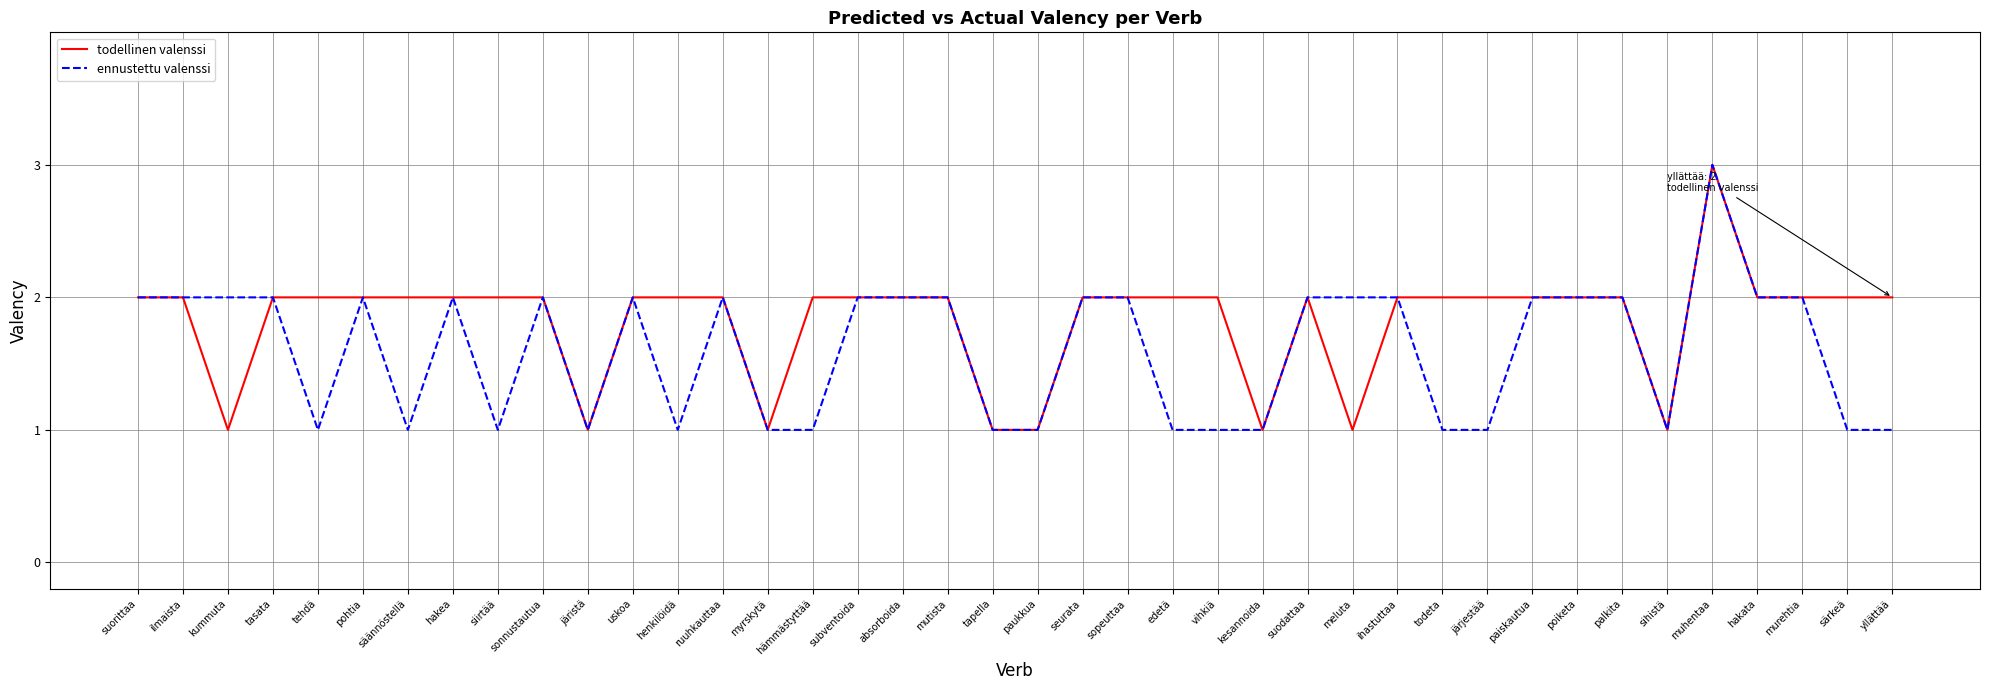

What is the maximum value shown in the chart?

3